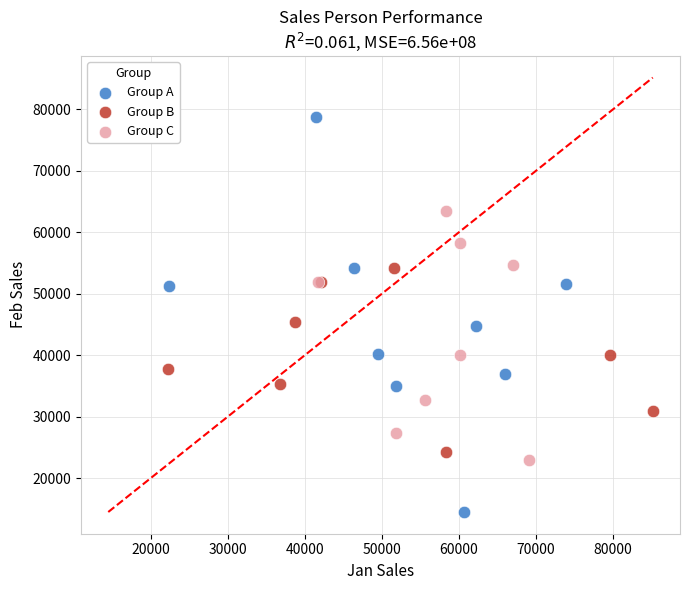

Which series has the widest spread of Y values?

Group A